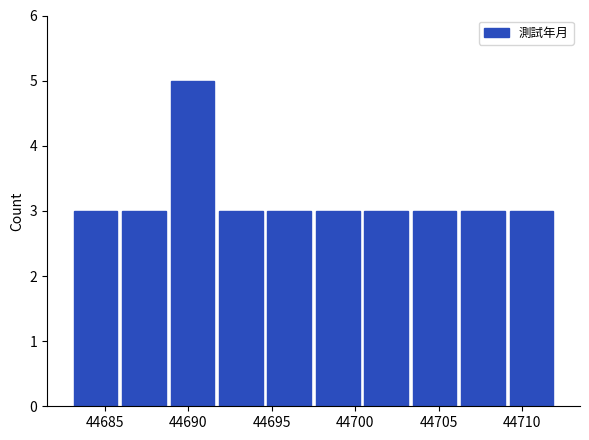

Reading left to right, transcribe this chart: for each bar, give the range it covers on the x-axis and its height. Neither the bar edges nor the heights are printed on the chart, so give them approximately, as read against the axes.

44683.0 to 44685.9: 3
44685.9 to 44688.8: 3
44688.8 to 44691.7: 5
44691.7 to 44694.6: 3
44694.6 to 44697.5: 3
44697.5 to 44700.4: 3
44700.4 to 44703.3: 3
44703.3 to 44706.2: 3
44706.2 to 44709.1: 3
44709.1 to 44712.0: 3